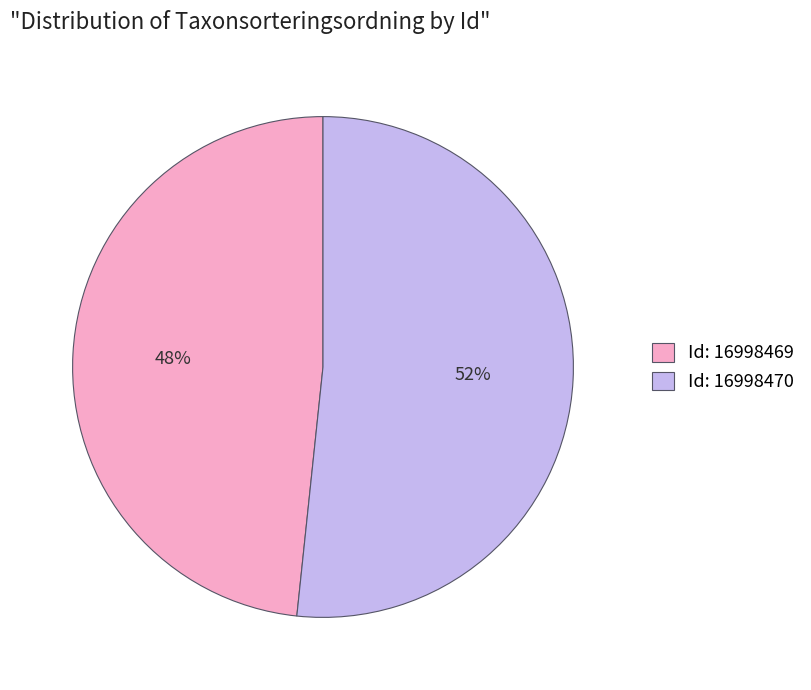

Combined, do Id: 16998469 and Id: 16998470 account for over 50%?

Yes